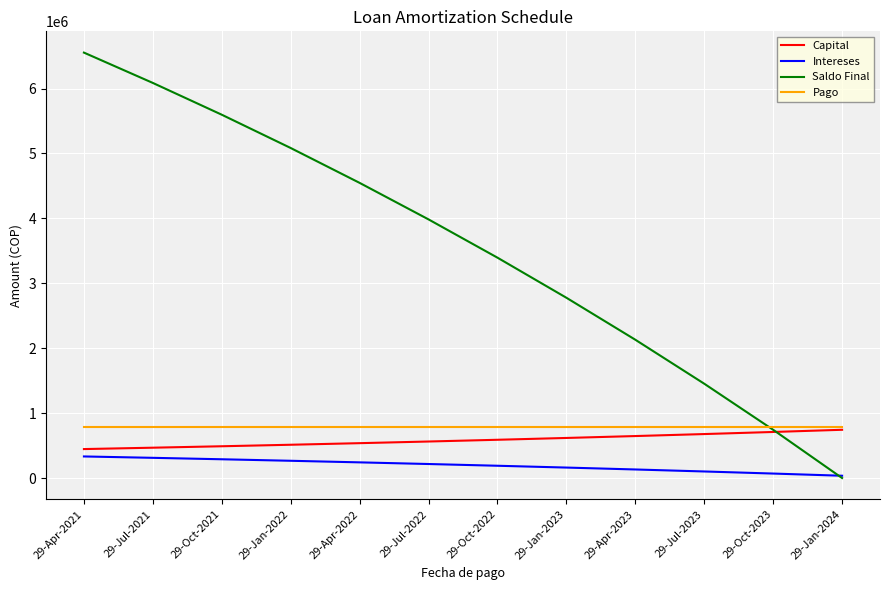

At which label does Saldo Final reach its peak?

29-Apr-2021